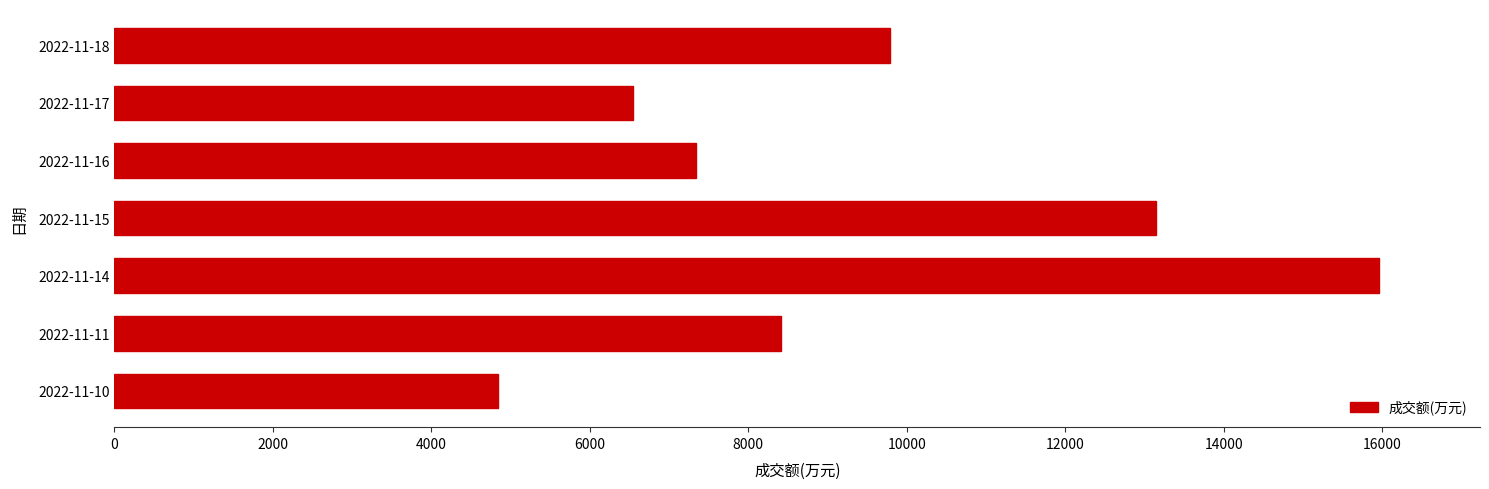

Reading top to bottom, what are all the values shown in this chart?

2022-11-18=9788	2022-11-17=6543	2022-11-16=7338	2022-11-15=13143	2022-11-14=15960	2022-11-11=8416	2022-11-10=4840